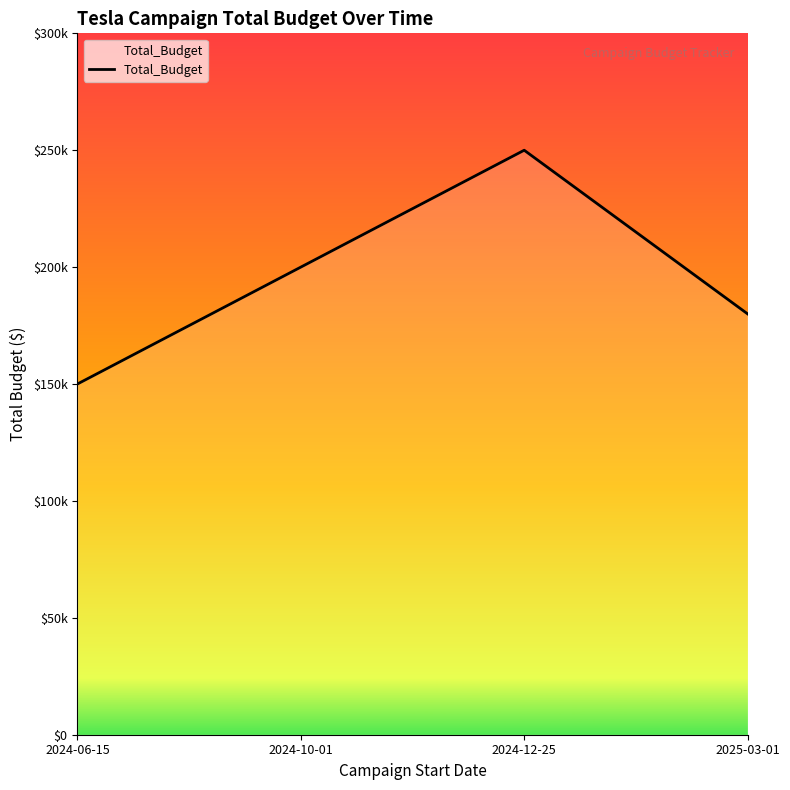

Does the chart have visible grid lines?

No